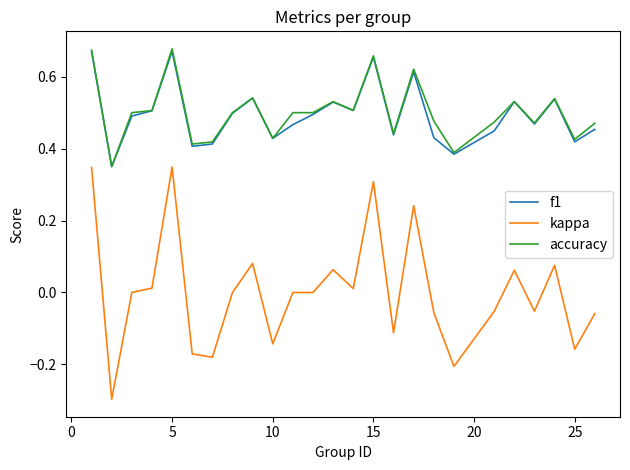

True or false: kappa and f1 cross at least once.

False